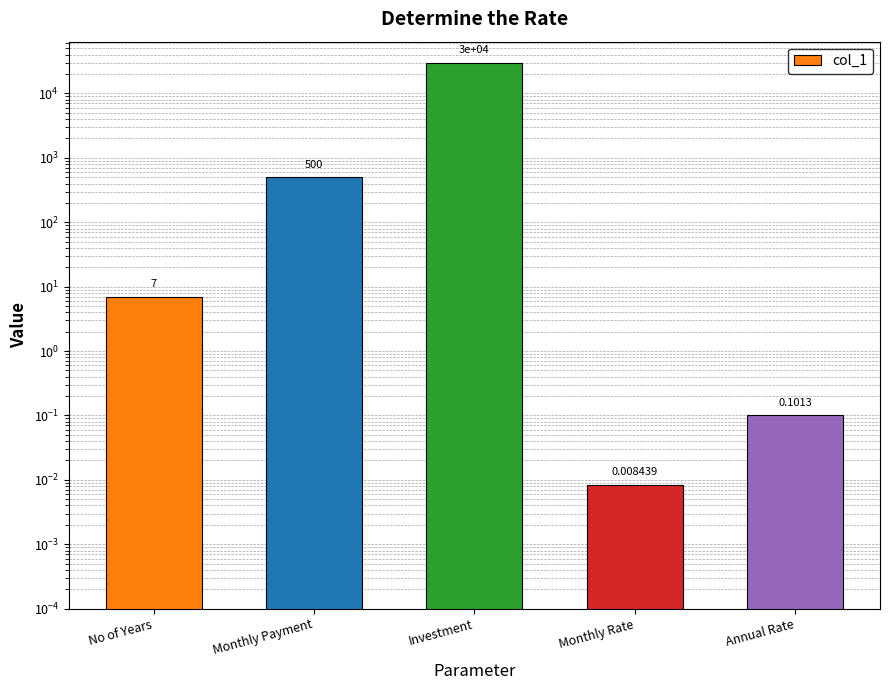

What is the difference between the values at No of Years and Annual Rate?

6.9